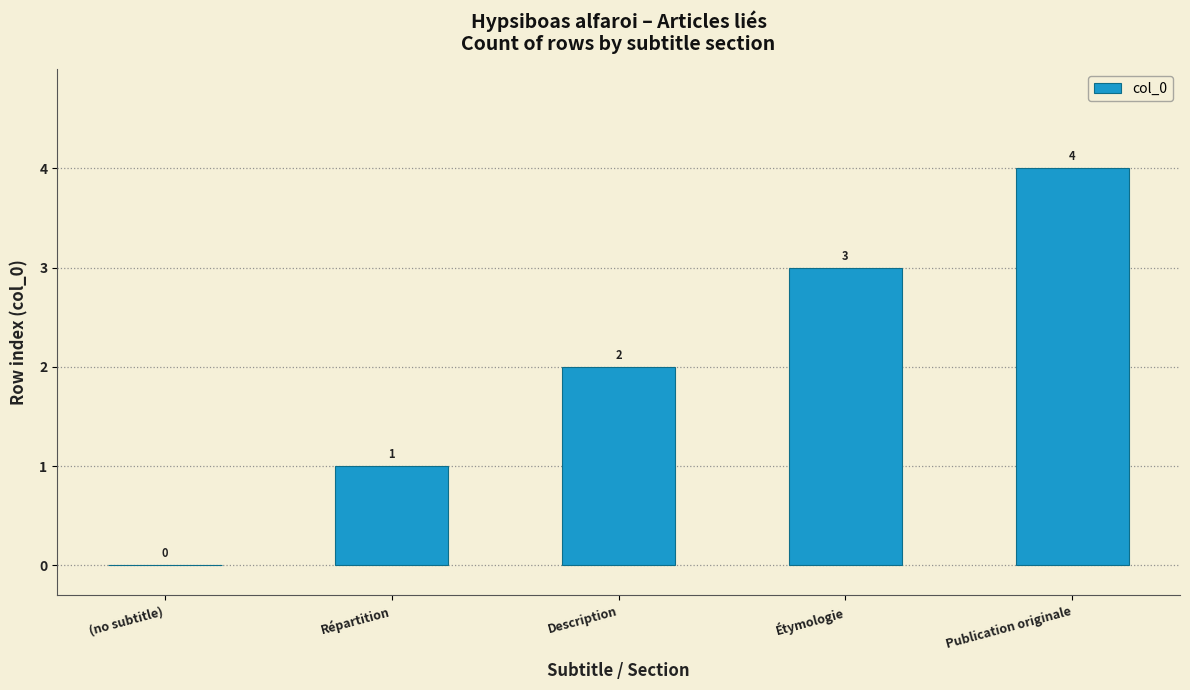

What is the approximate value at Description?

2